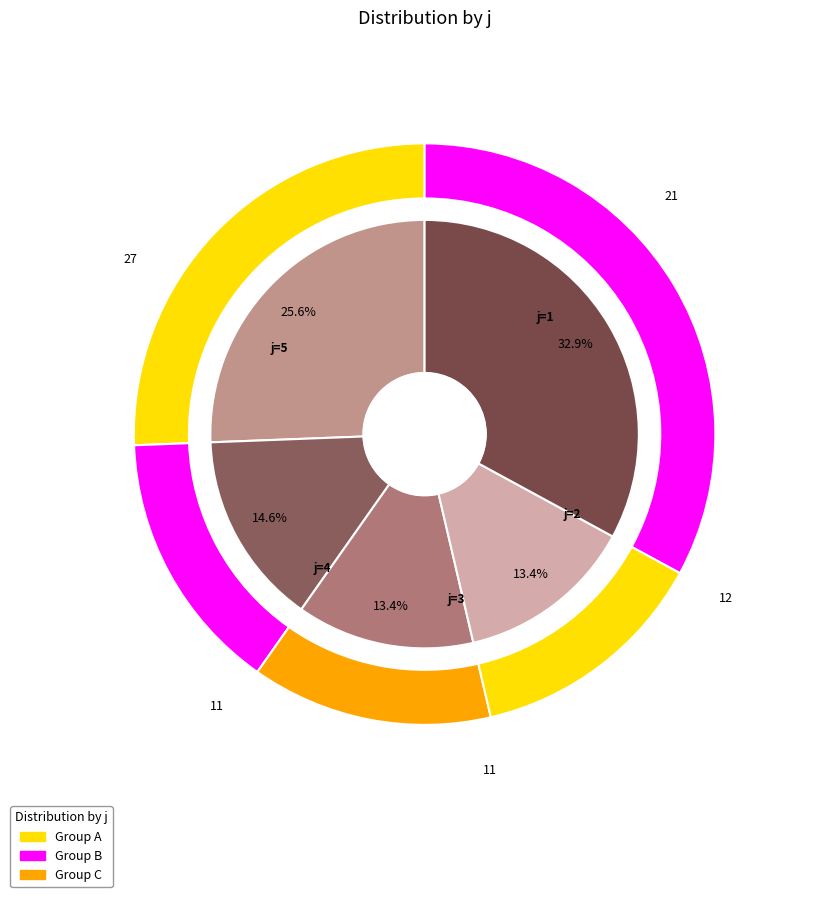

Is it true that 5 is 45% of the pie?

False